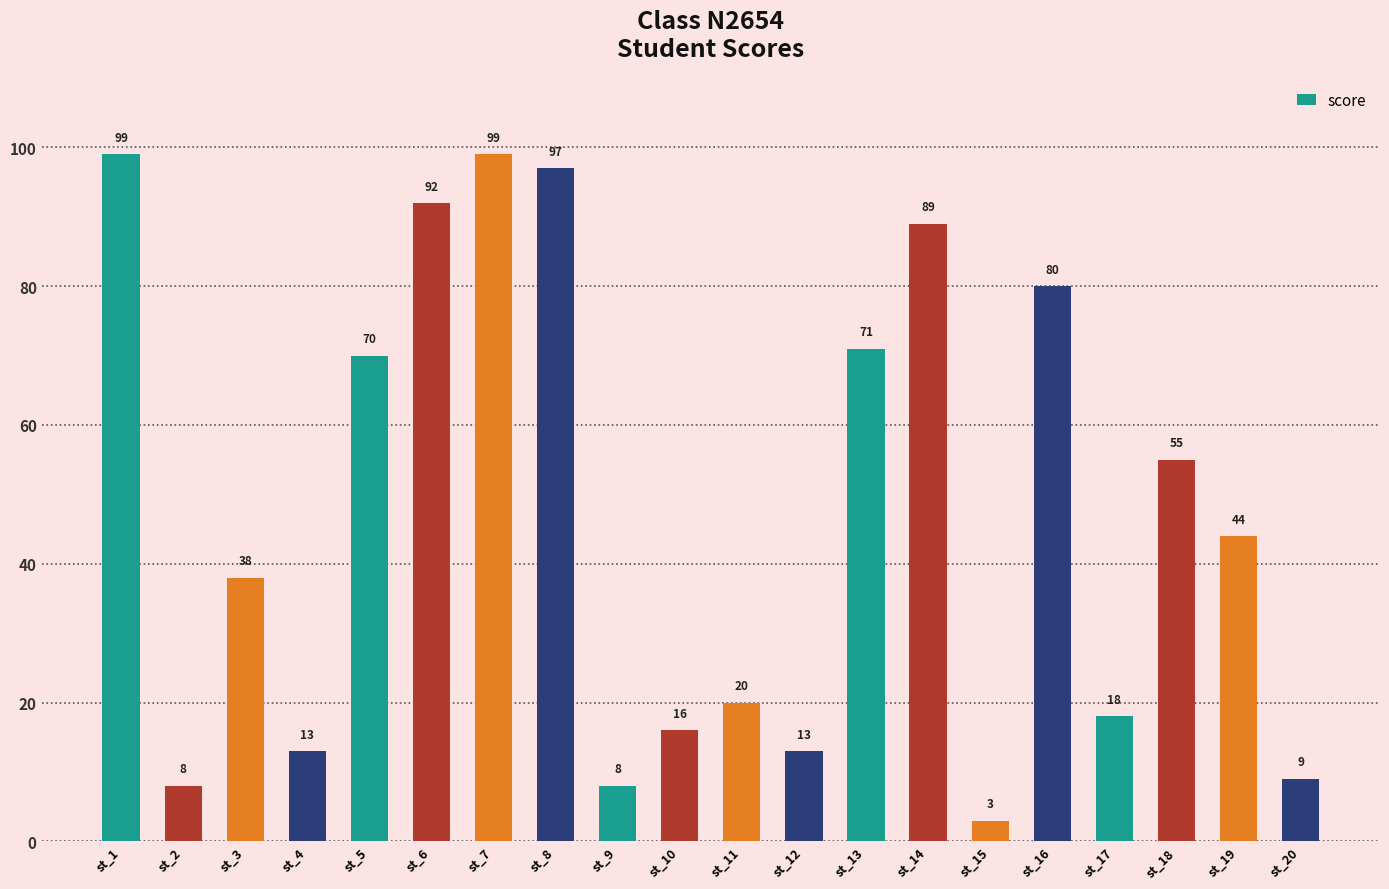

True or false: the data shows 3 at st_15.

True